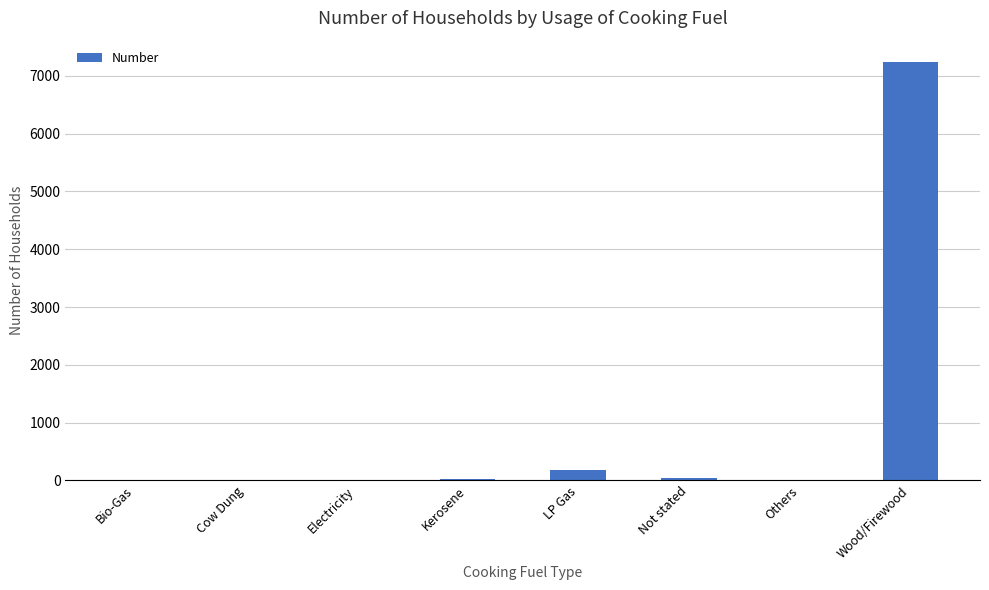

What is the sum of all values?

7477